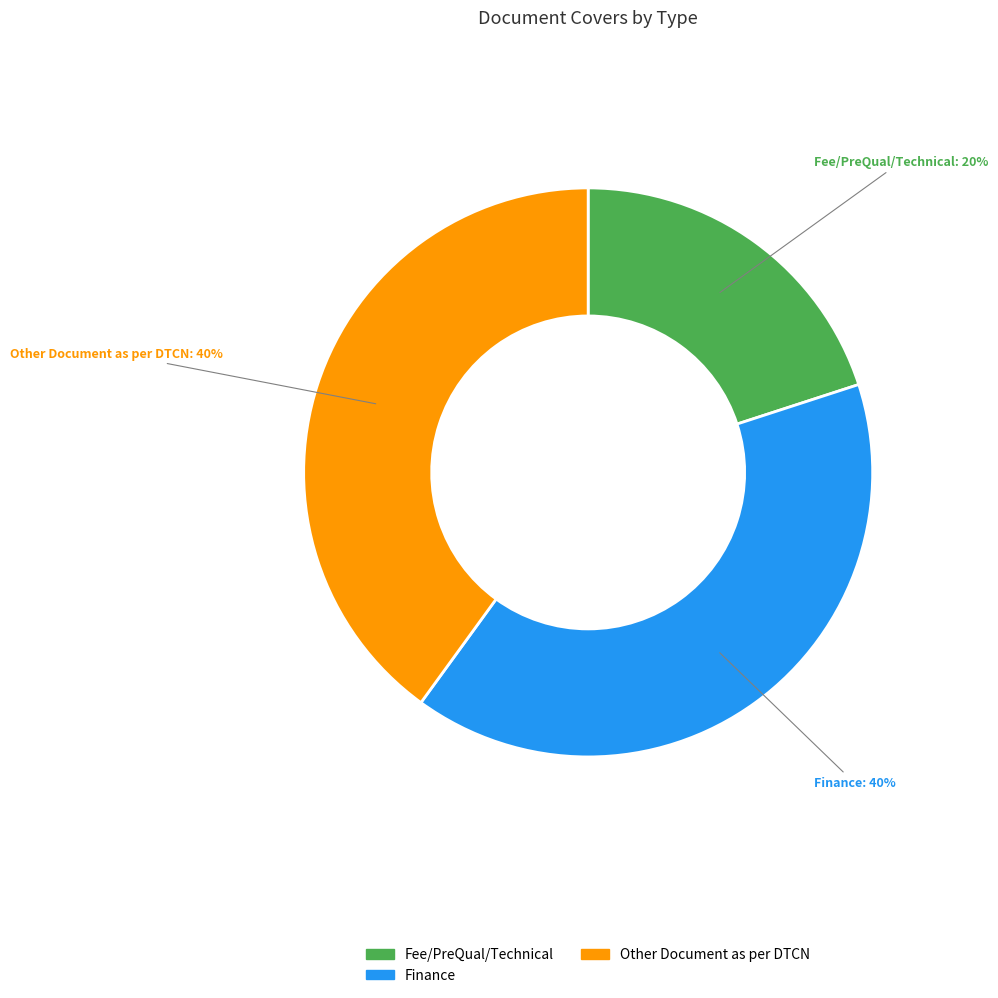

To the nearest percent, what portion does Finance represent?

40%